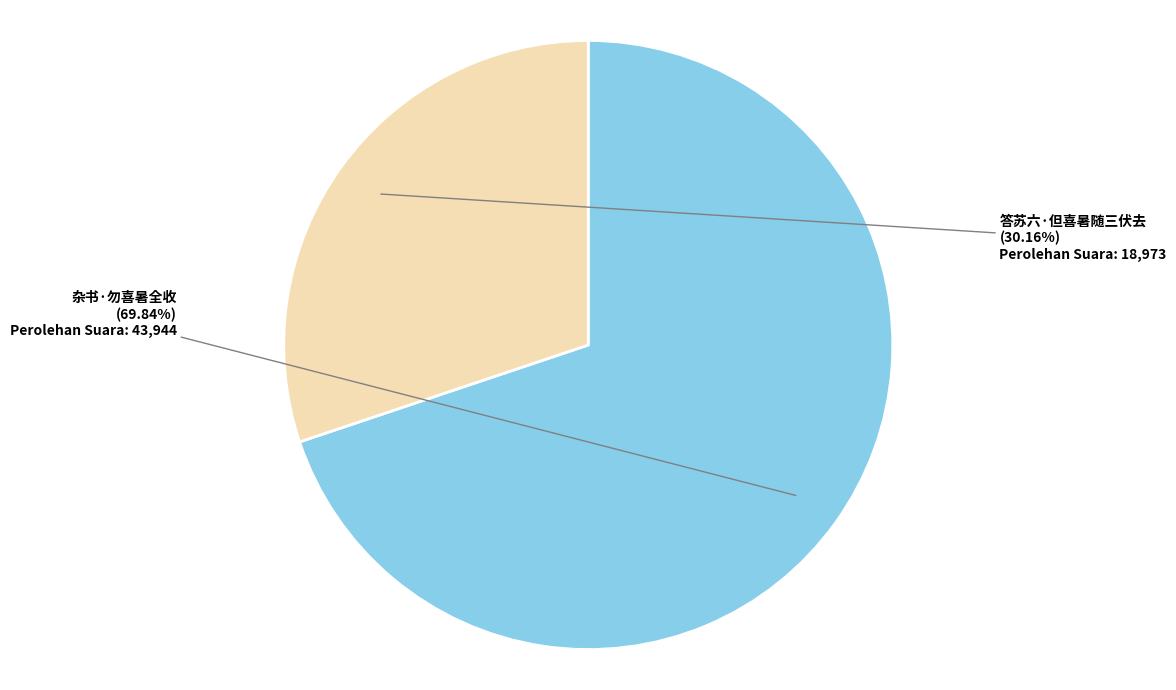

Approximately how many times larger is the value at 答苏六·但喜暑随三伏去 compared to 杂书·勿喜暑全收?

0.4